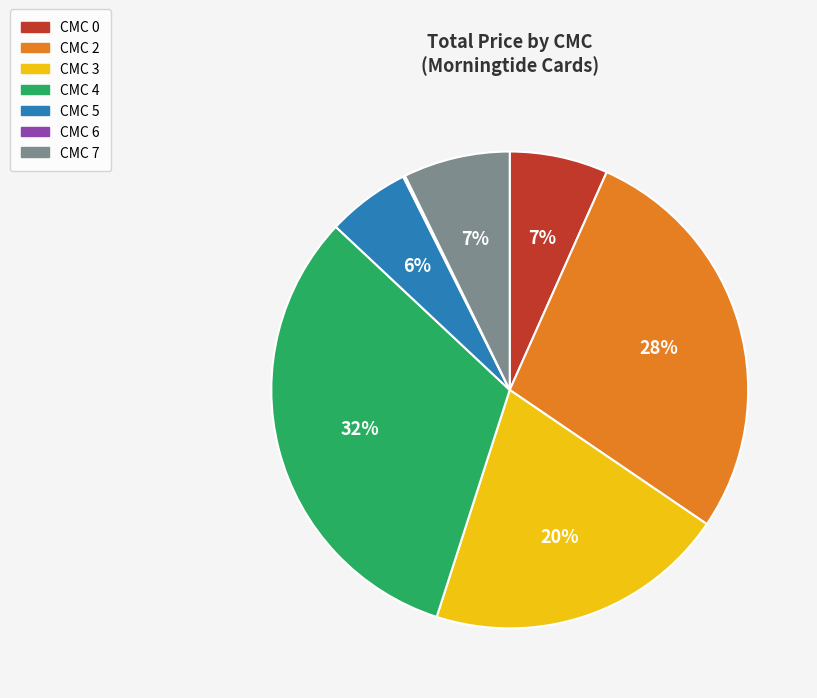

To the nearest percent, what is the difference between the largest and smallest slice percentages?

32%